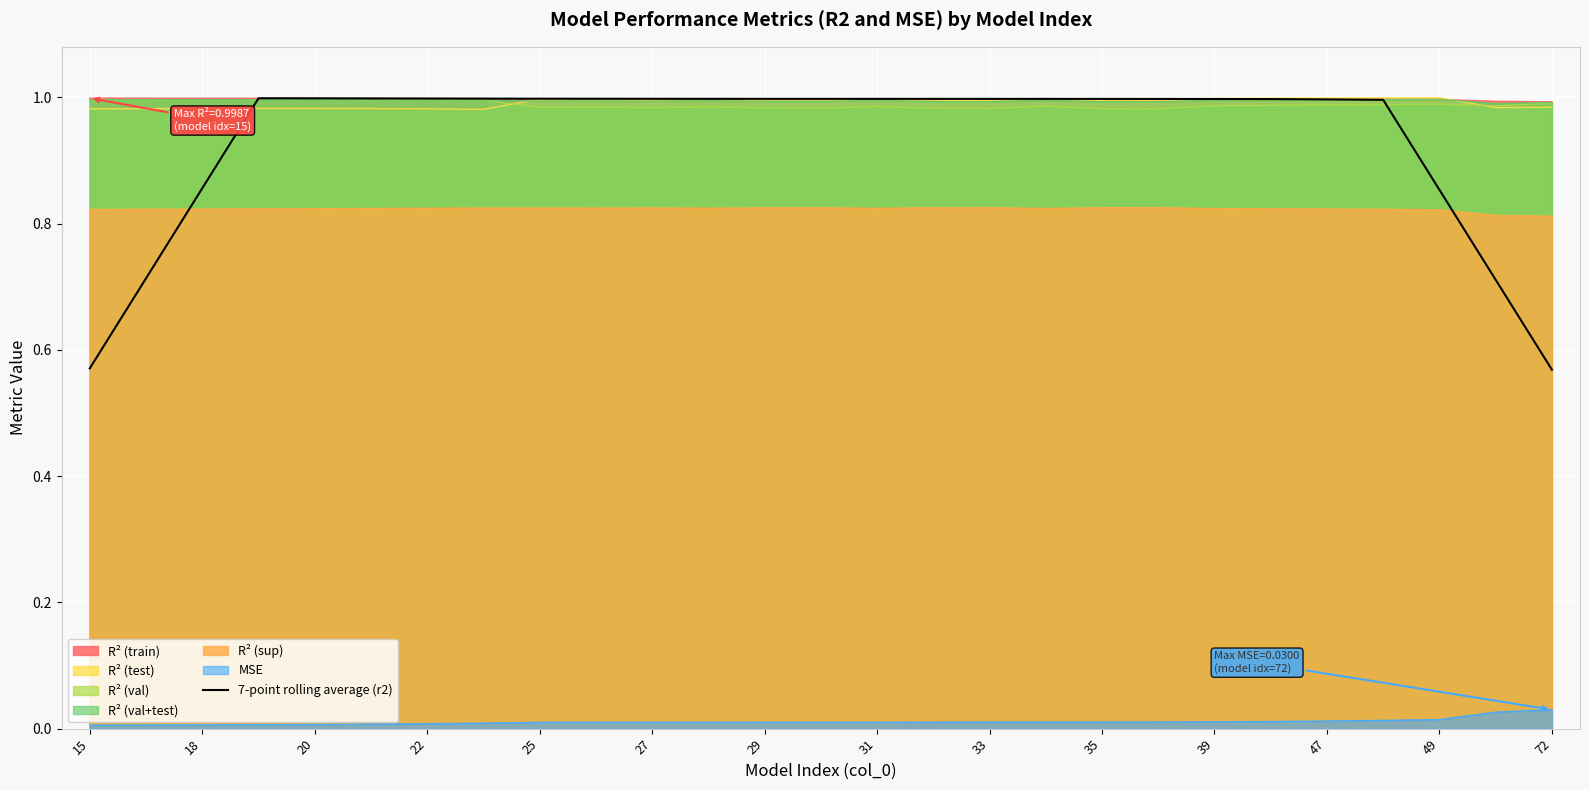

True or false: R² (val) and MSE cross at least once.

False